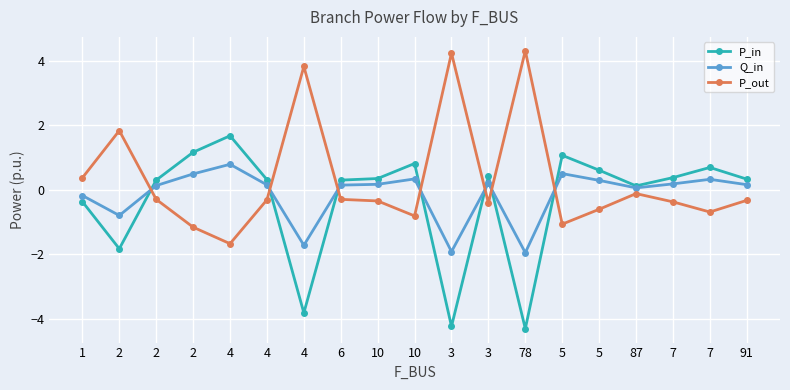

Count the number of data series in this chart.

3